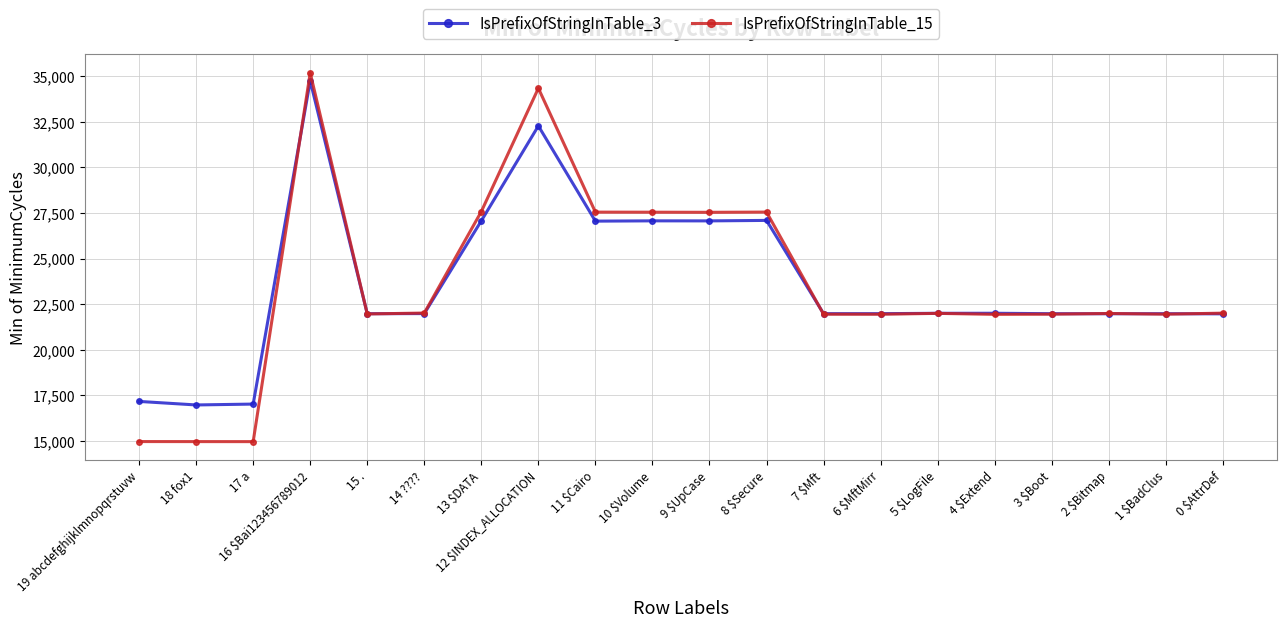

Which series has the widest spread of values?

IsPrefixOfStringInTable_15